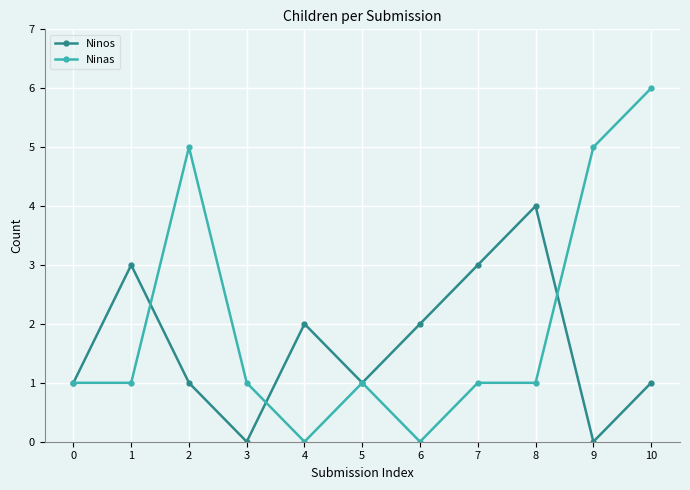

Is the value of Ninas at 9 greater than the value of Ninos at 7?

Yes